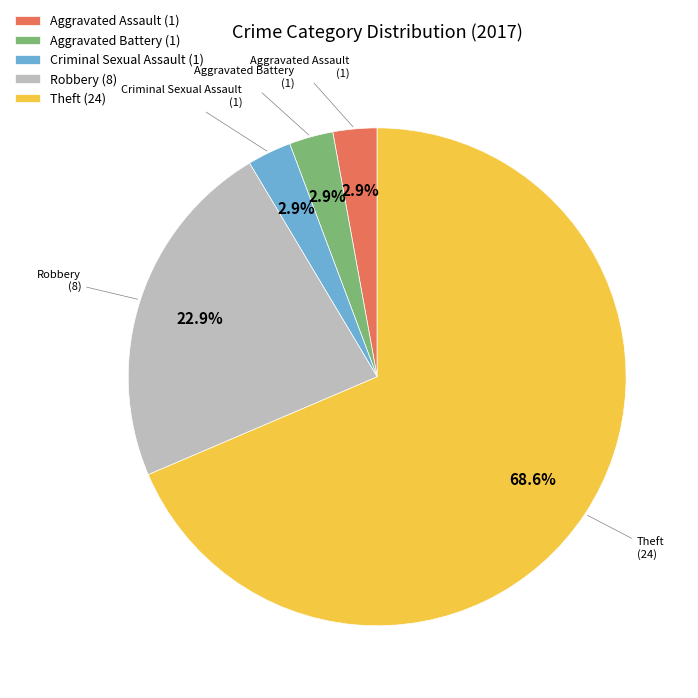

Does any single category account for the majority?

Yes